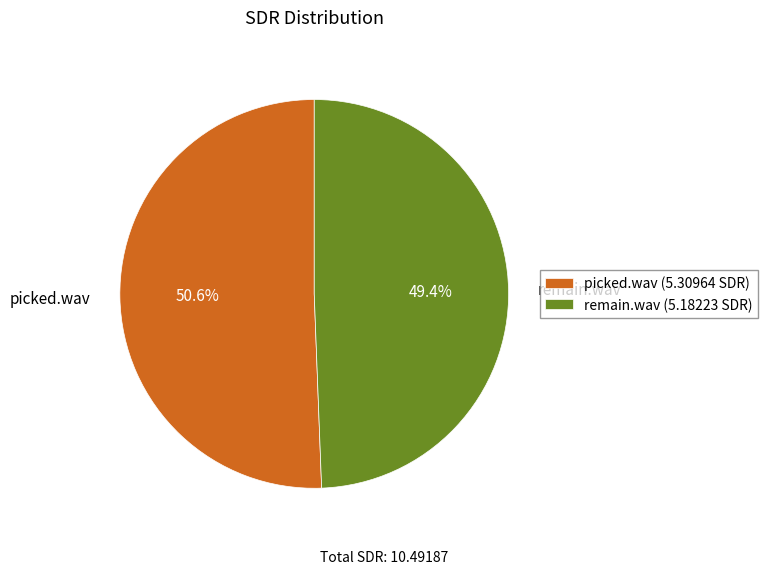

Do remain.wav and picked.wav together represent more than half of the pie?

Yes